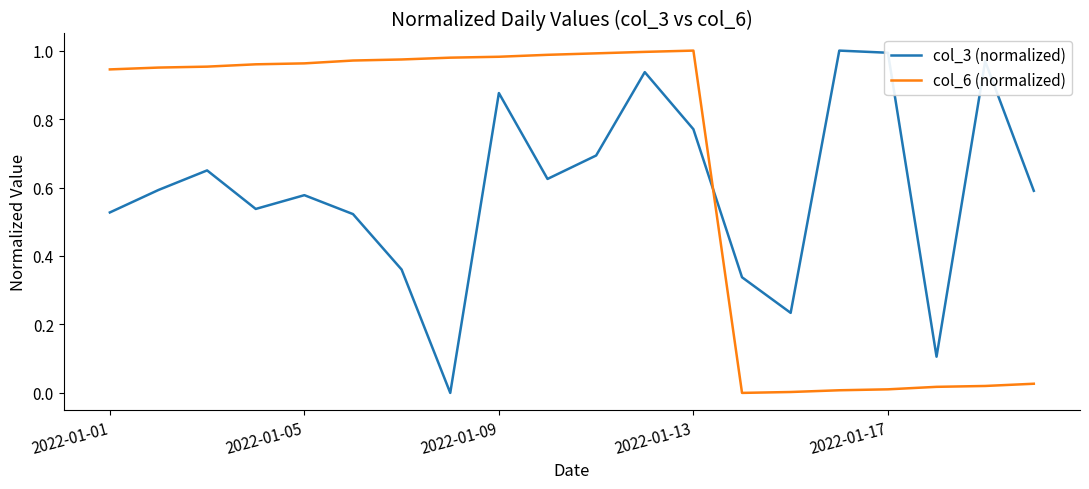

After their last crossing, which series has the higher values: col_6 (normalized) or col_3 (normalized)?

col_3 (normalized)